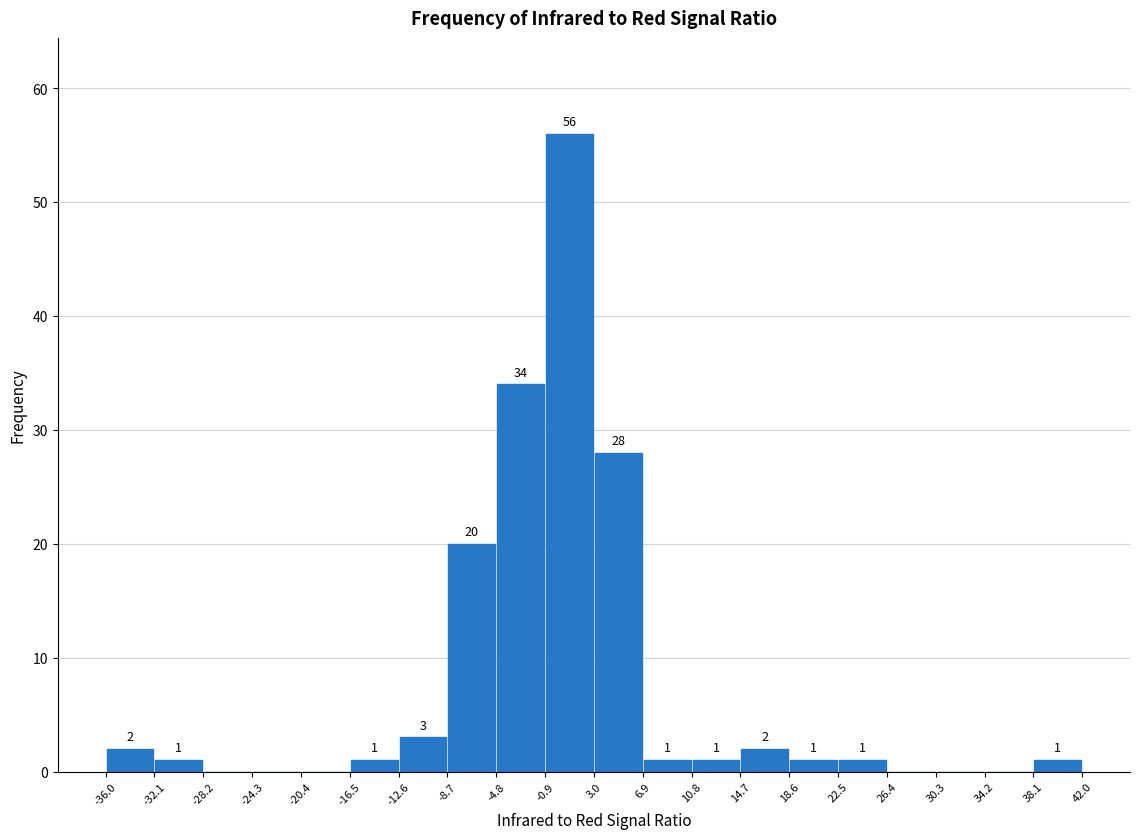

Which range on the x-axis has the tallest bar?

-0.9 to 3.0